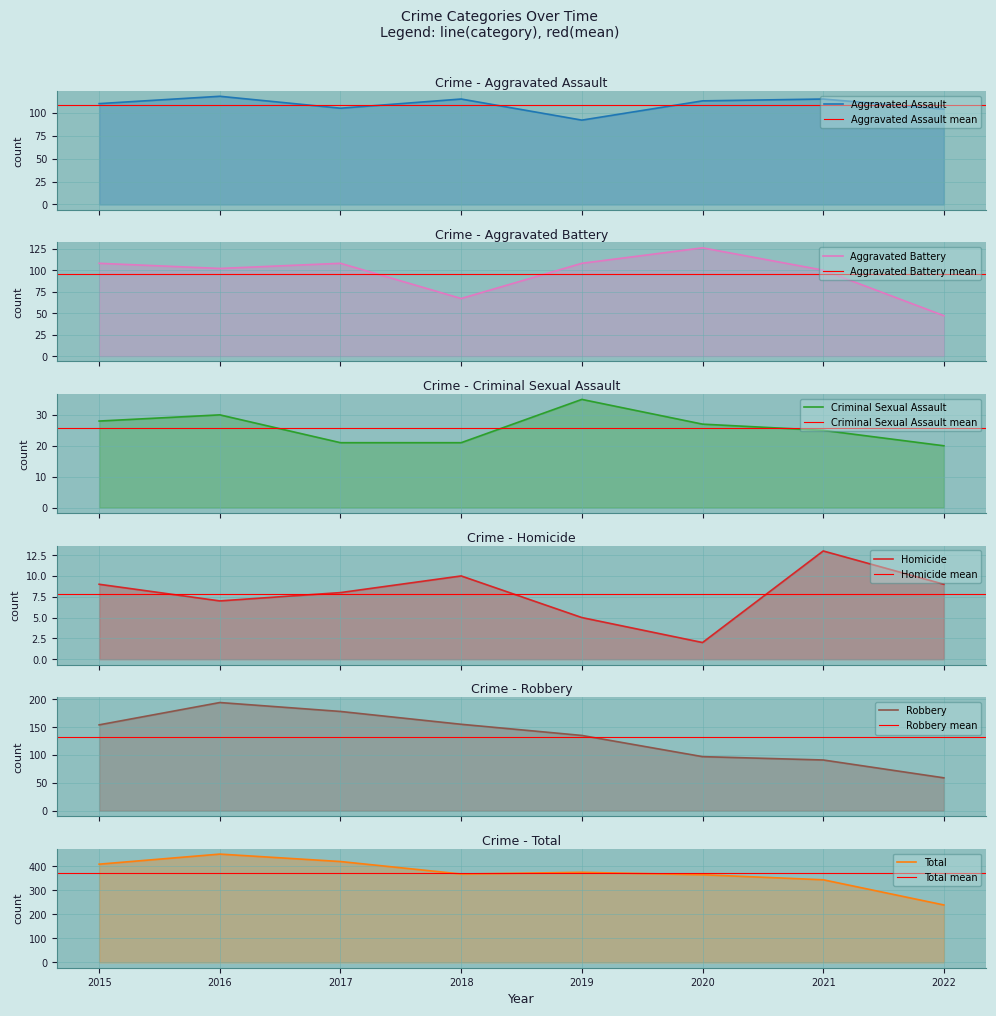

True or false: Robbery has more than 0 interior local peaks.

True